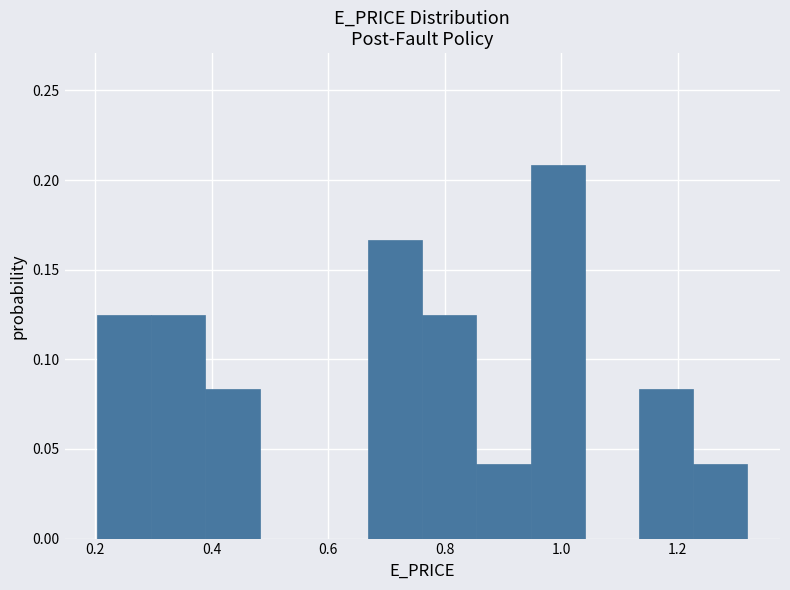

Reading left to right, transcribe this chart: for each bar, give the range it covers on the x-axis and its height. Neither the bar edges nor the heights are printed on the chart, so give them approximately, as read against the axes.

0.20 to 0.30: 0.125
0.30 to 0.38: 0.125
0.38 to 0.48: 0.085
0.48 to 0.58: 0
0.58 to 0.66: 0
0.66 to 0.76: 0.165
0.76 to 0.86: 0.125
0.86 to 0.94: 0.040
0.94 to 1.04: 0.210
1.04 to 1.14: 0
1.14 to 1.22: 0.085
1.22 to 1.32: 0.040